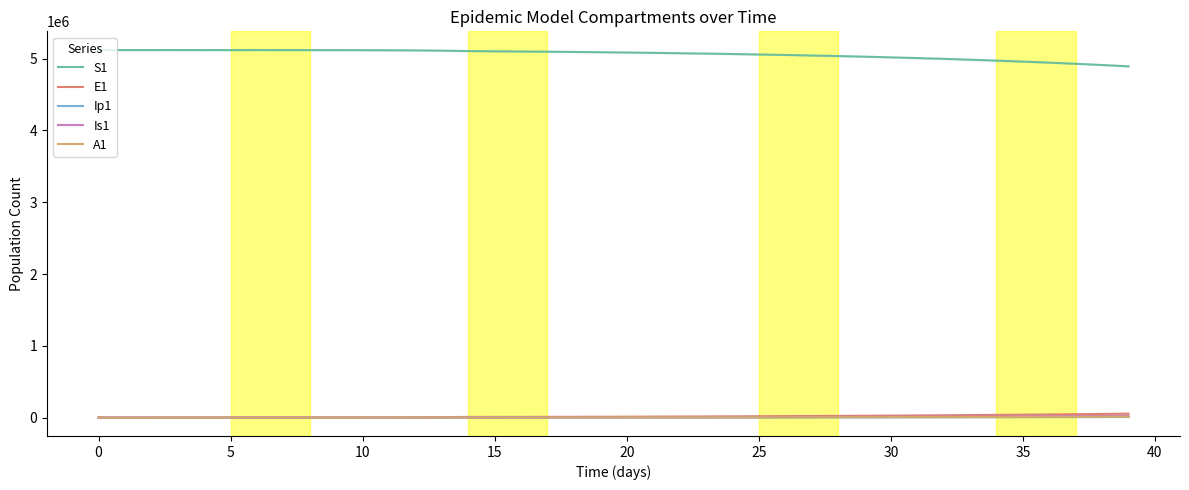

How many intersections are there between A1 and Ip1?

1